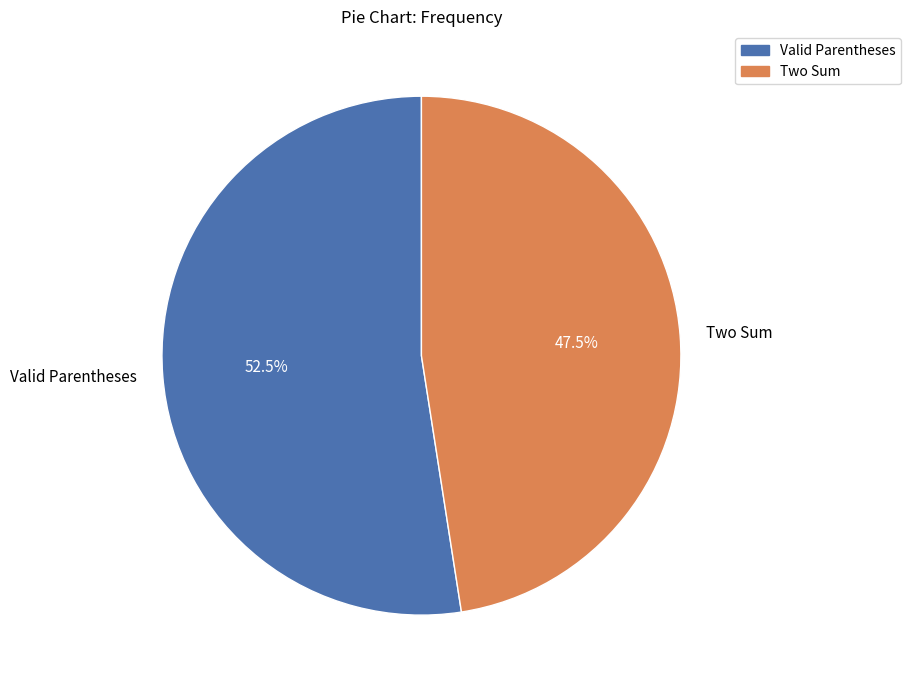

How many segments does this pie chart have?

2